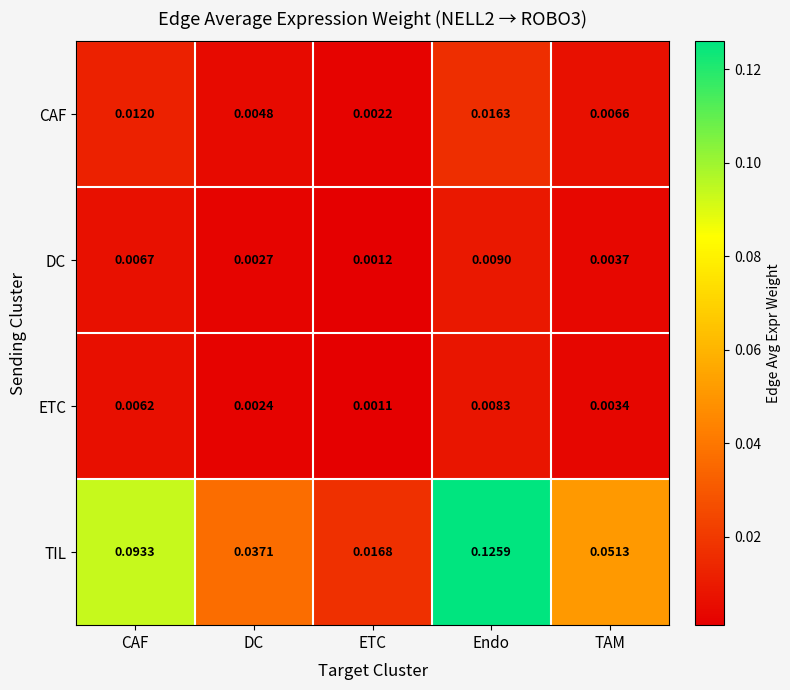

Is the value of CAF at Endo greater than the value of ETC at Endo?

Yes